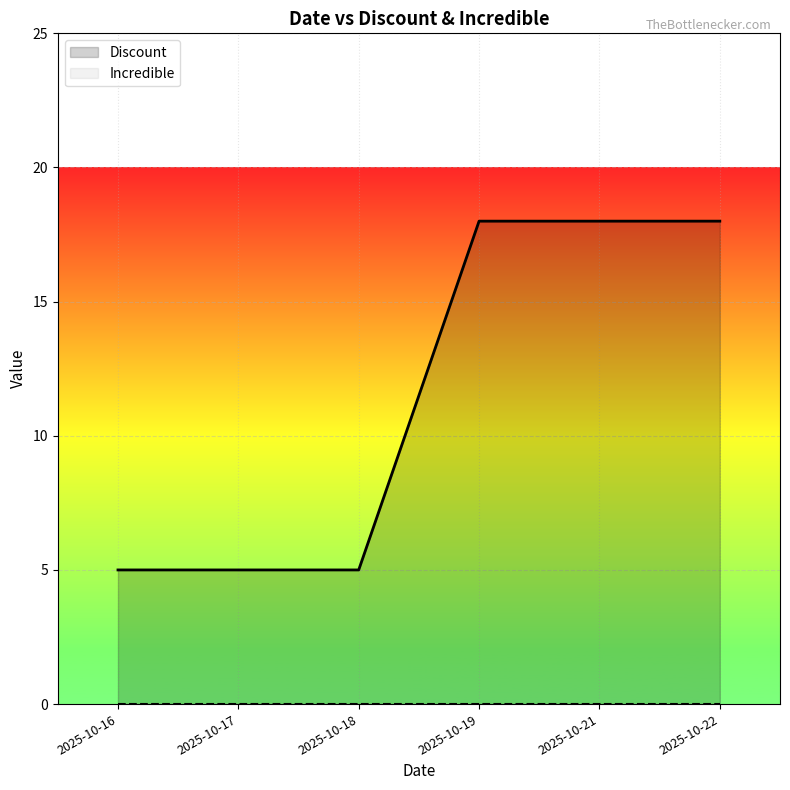

True or false: the data shows 27 at 2025-10-22.

False